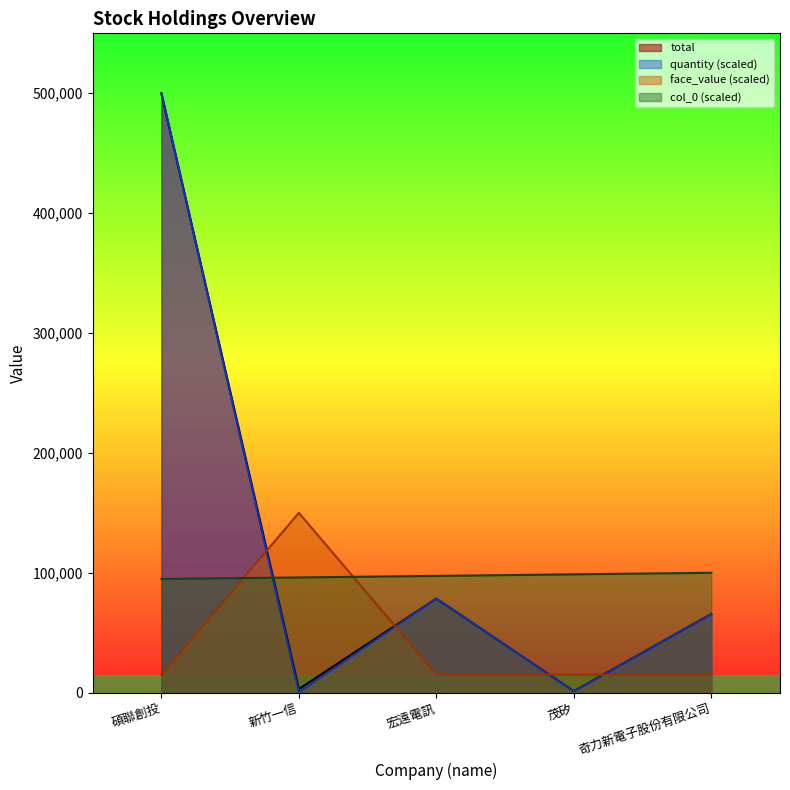

What is the value of the total point at the 5th from the left?

65600.0